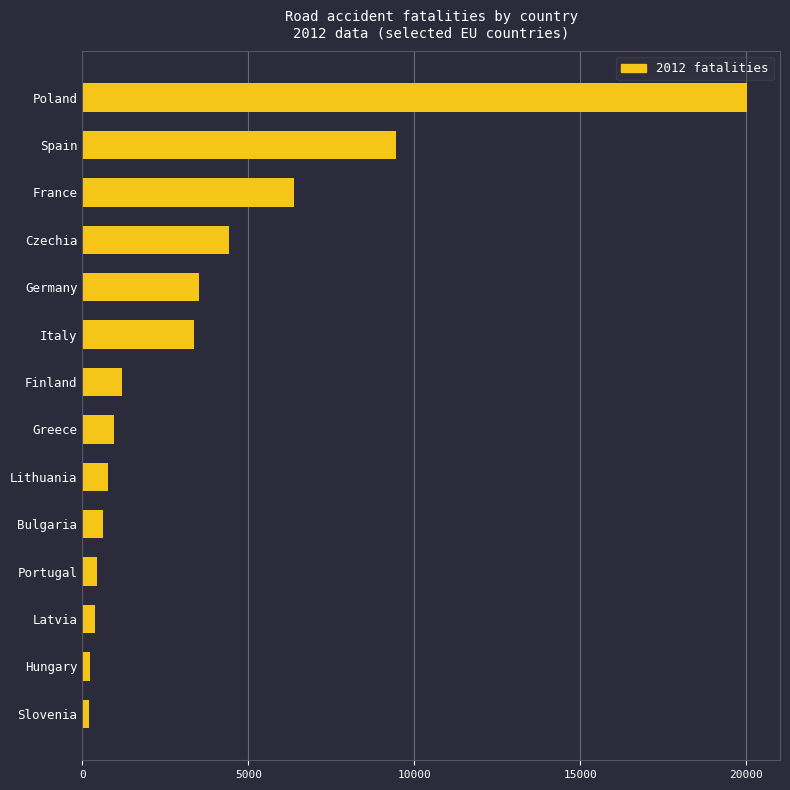

The chart shows a value of 1031 at Italy. True or false?

False